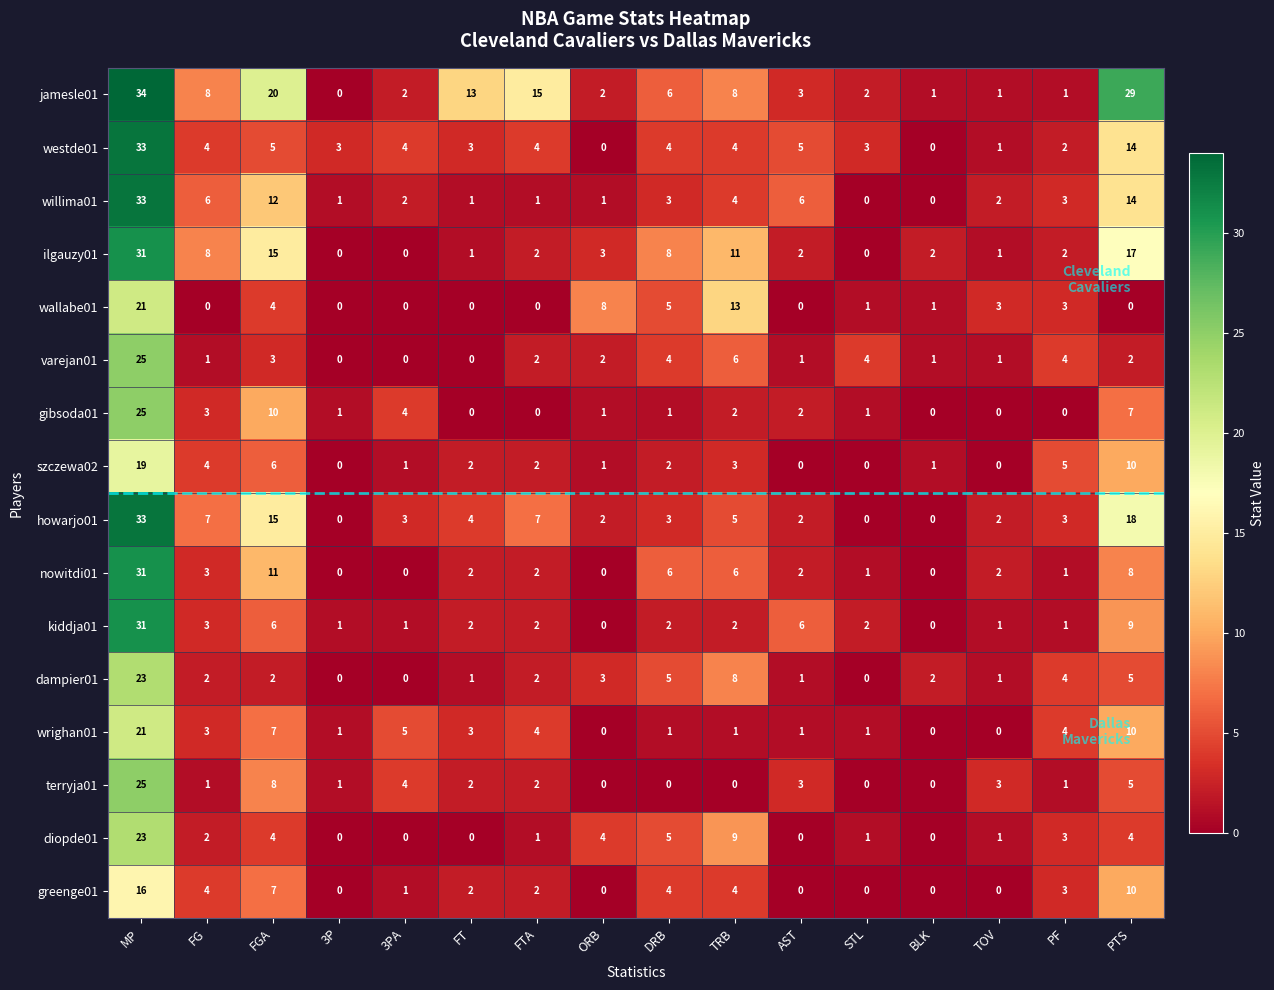

What is the average value of the wrighan01 series?

4